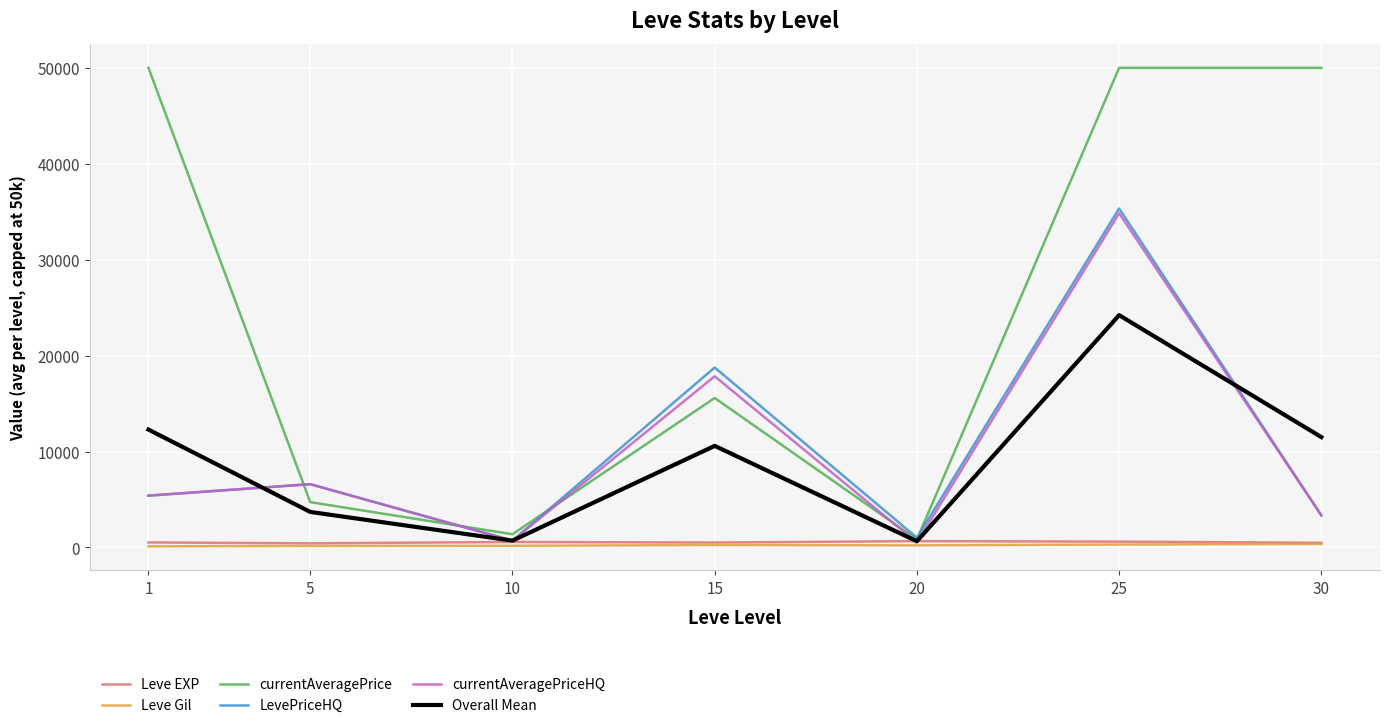

What is the average value of the currentAveragePriceHQ series?

9889.4